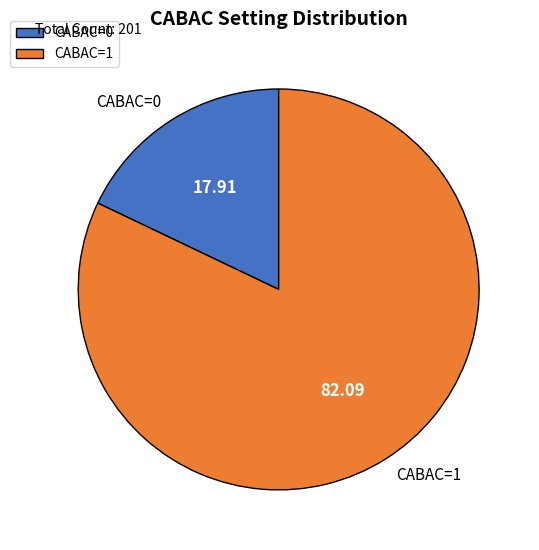

Between CABAC=0 and CABAC=1, which is larger?

CABAC=1